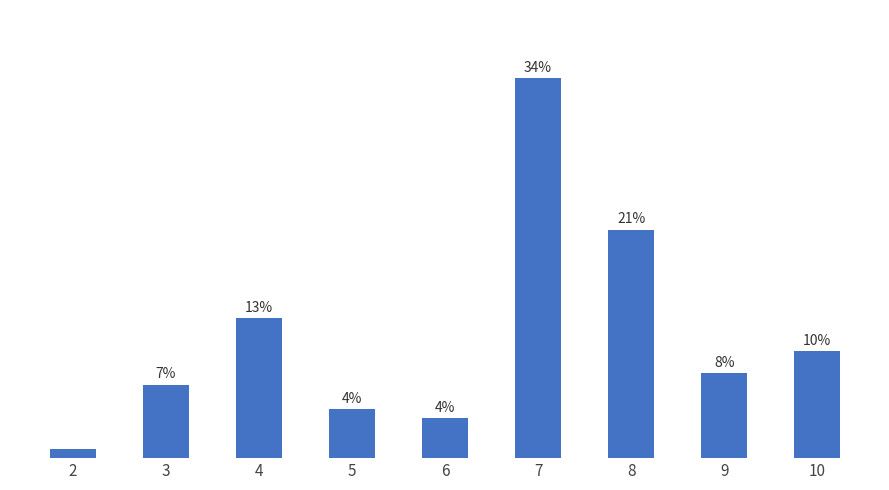

What is the difference between the values at 9 and 7?

26.5